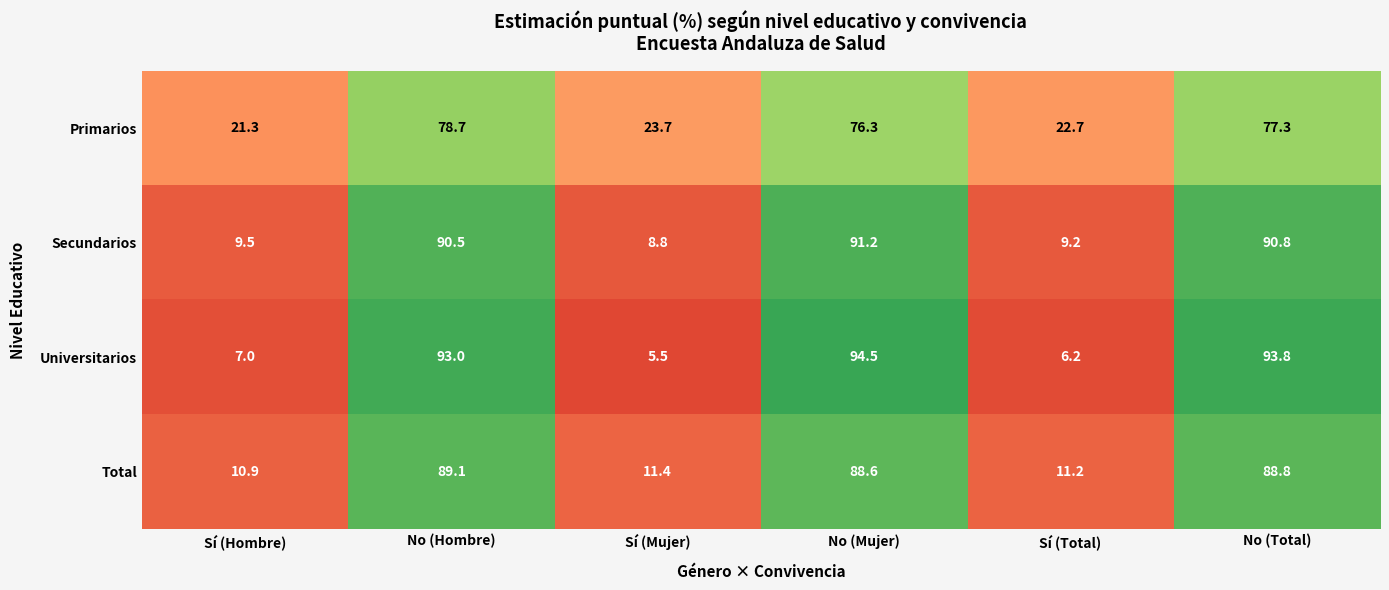

What is the spread (max minus min) of values at Sí (Hombre)?

14.3